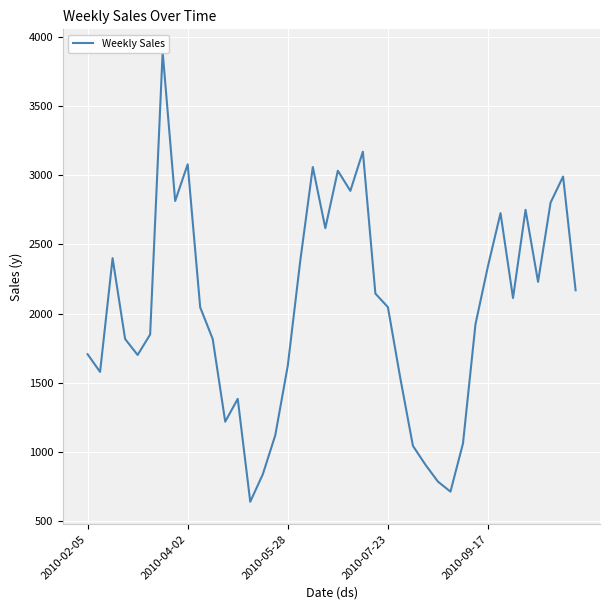

True or false: the data shows 2813.0 at 7.

True